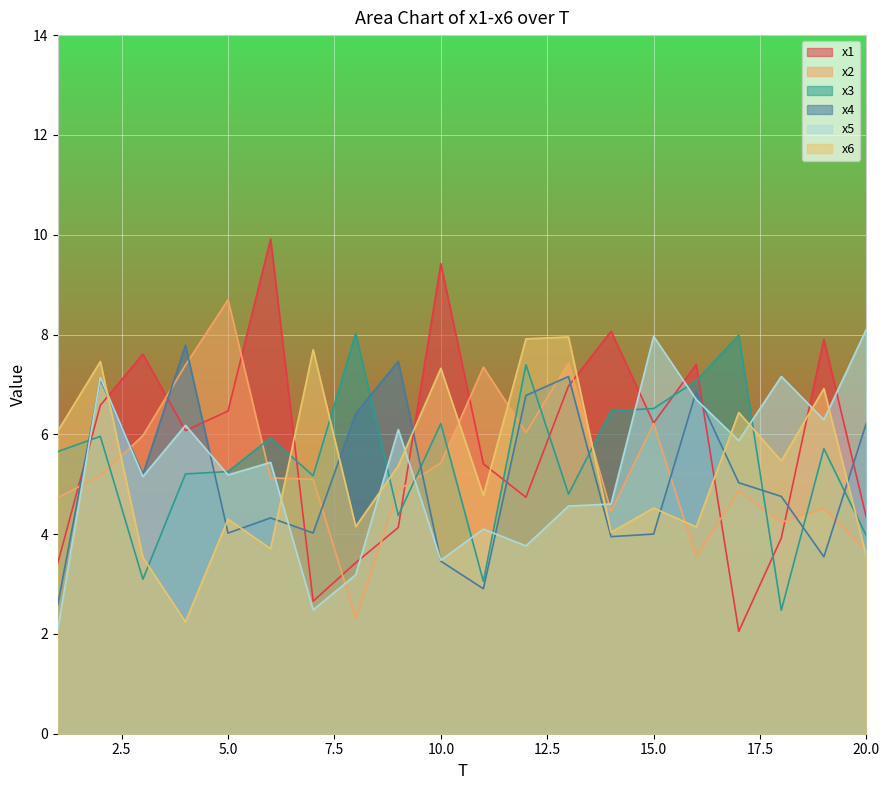

At which category is the sum across all series the highest?

2